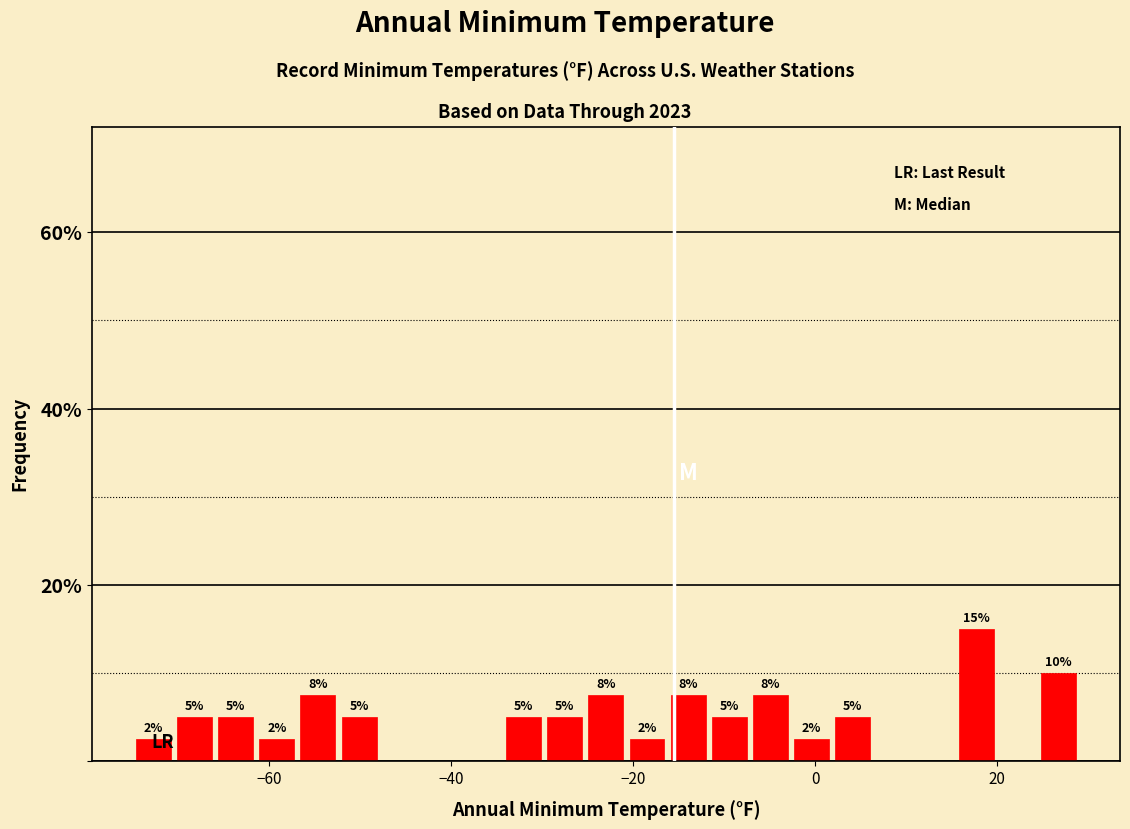

Read against the x-axis, roughly where is the centre of the tallest bar?

18